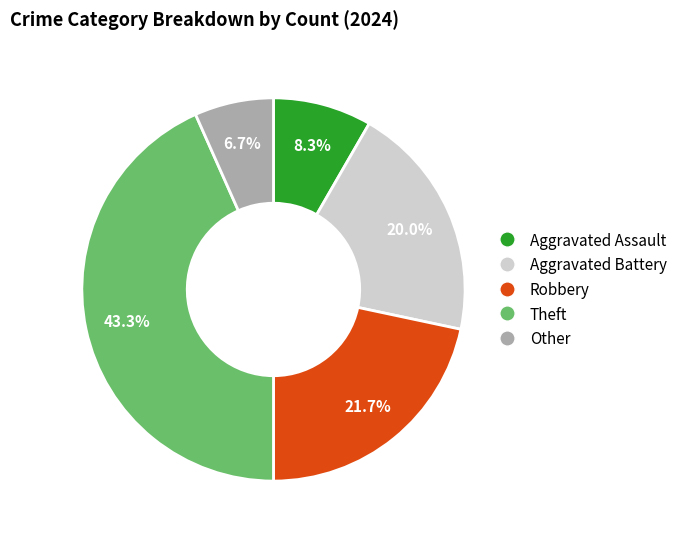

What is the smallest slice in the pie chart?

Other